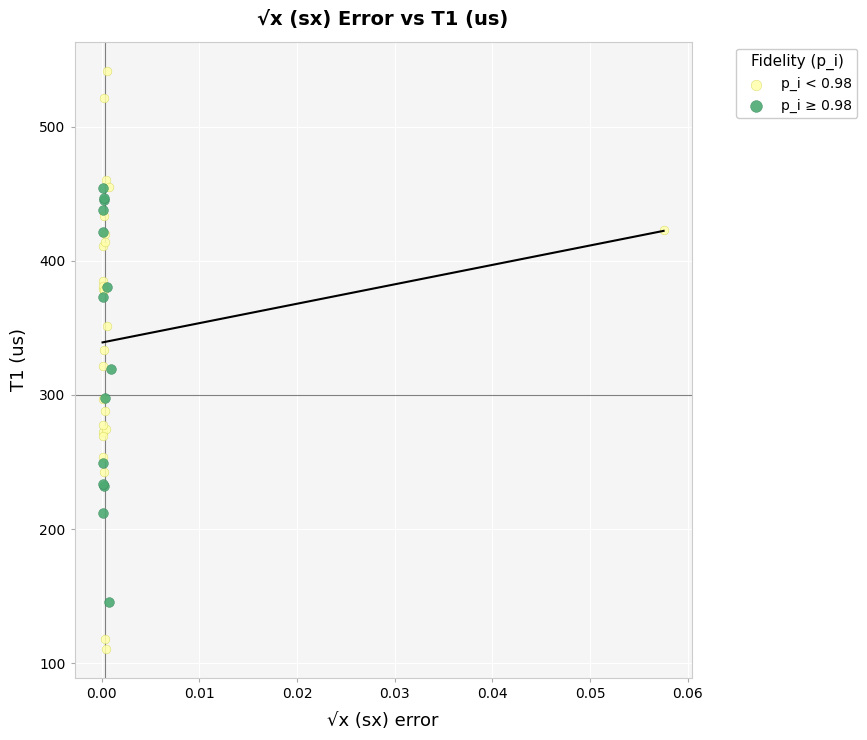

What are all the series names shown in the legend?

p_i < 0.98, p_i ≥ 0.98